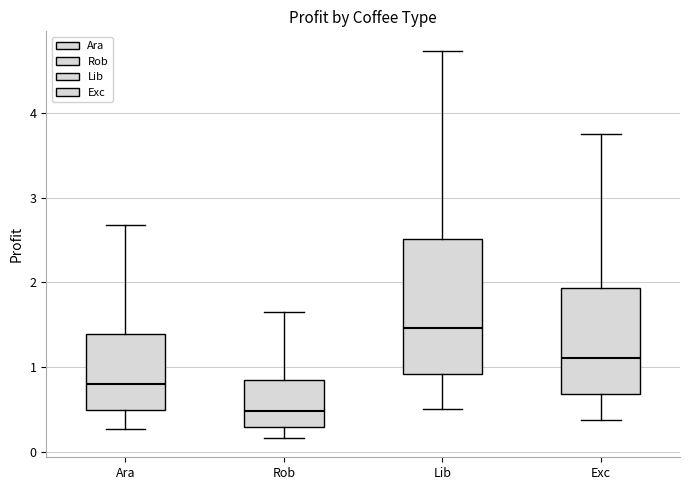

Reading left to right, read every box against the y-axis: the position of its median line, the range the box covers, and the ends of its whiskers. The values are not printed on the chart, so give them approximately, as read against the axis.

Ara: median 0.8, box 0.5 to 1.4, whiskers 0.3 to 2.7
Rob: median 0.5, box 0.3 to 0.8, whiskers 0.2 to 1.6
Lib: median 1.5, box 0.9 to 2.5, whiskers 0.5 to 4.7
Exc: median 1.1, box 0.7 to 1.9, whiskers 0.4 to 3.8